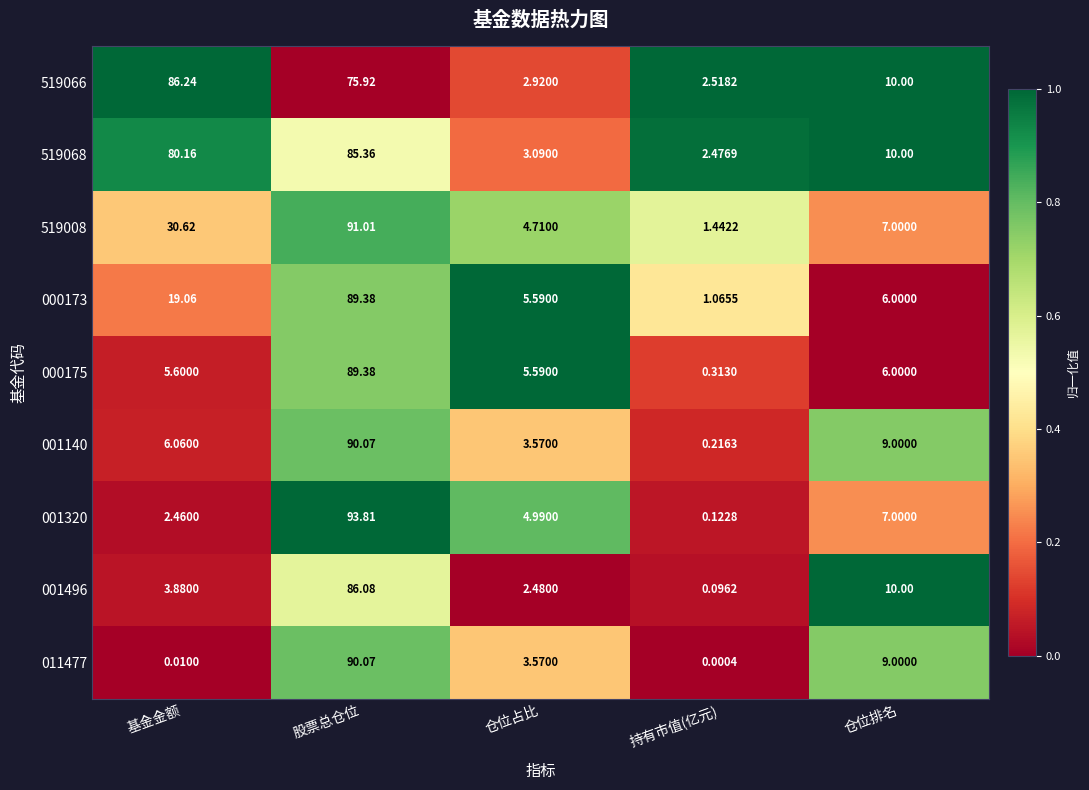

Rank the categories by 001496 value from lowest to highest.

持有市值(亿元), 仓位占比, 基金金额, 仓位排名, 股票总仓位